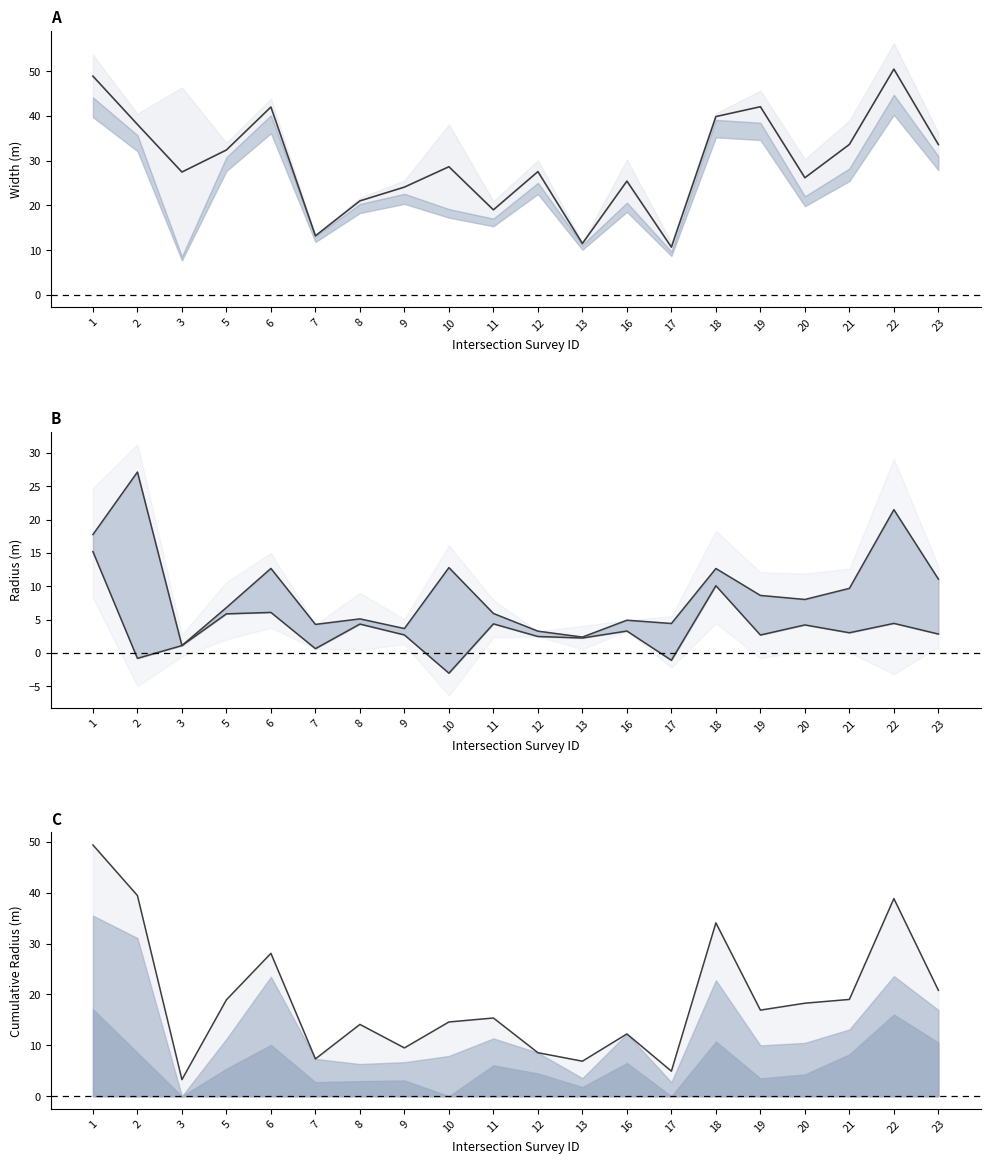

What is the average value of the Shortest_Width_of_intersection series?

26.1